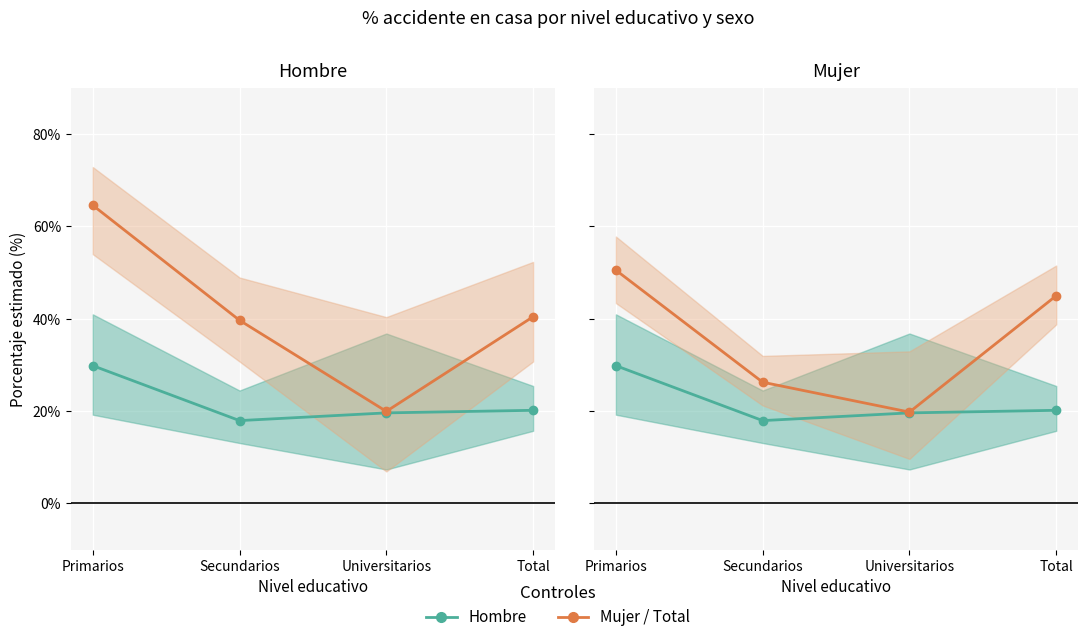

What is the maximum value for Mujer (% en casa)?

64.5